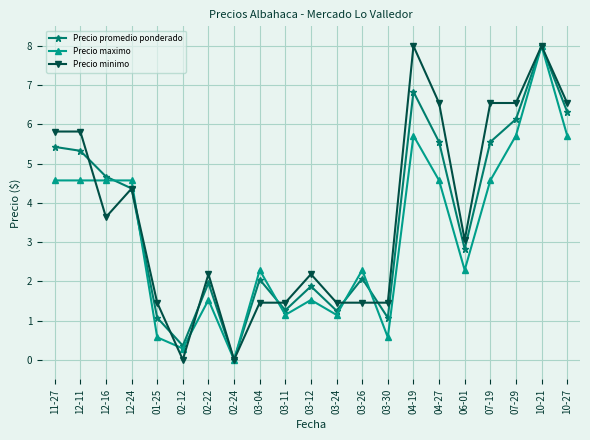

True or false: Precio minimo and Precio maximo intersect in this chart.

True